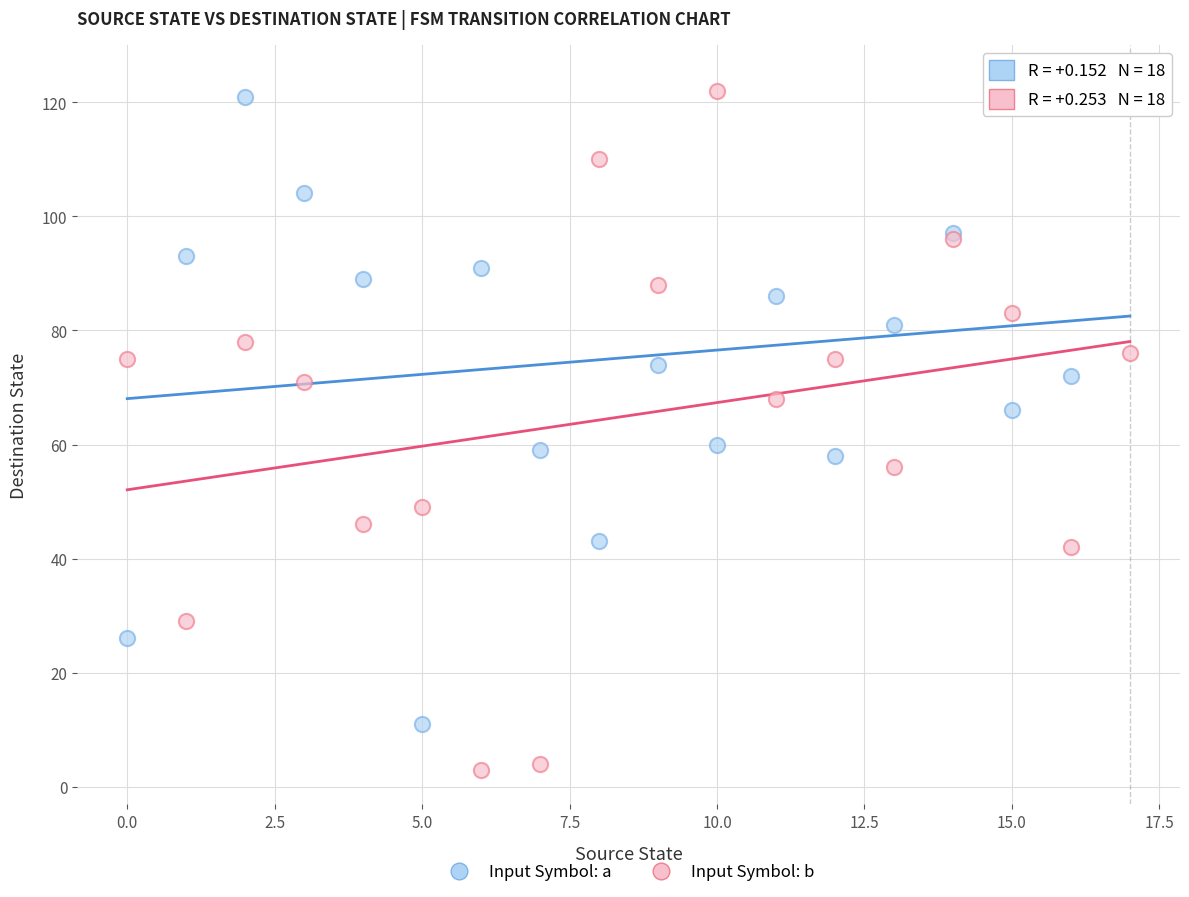

Which series contains the lowest Y value?

Input Symbol: b